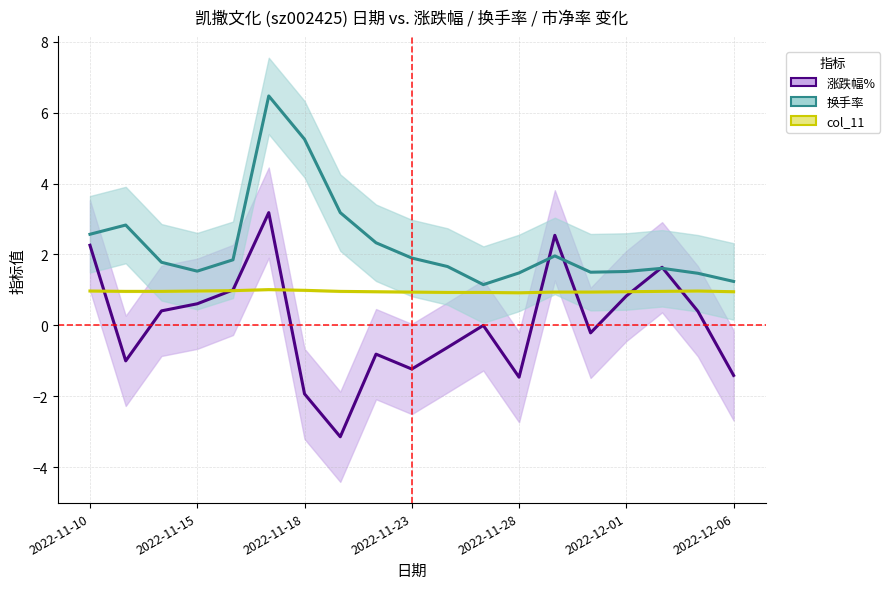

Between 9 and 10, which series saw the biggest shift?

涨跌幅%